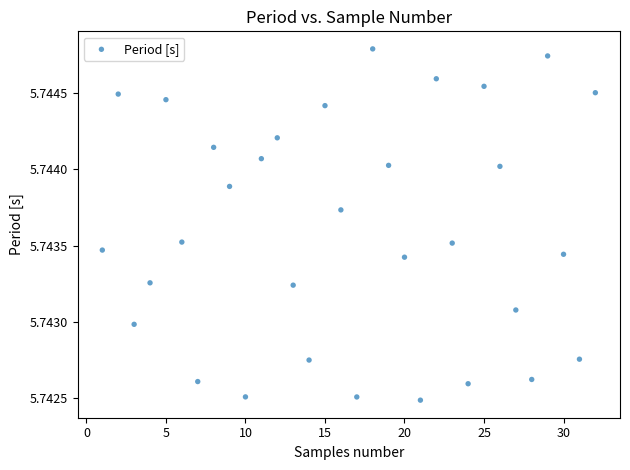

How many points are shown in the scatter plot?

32